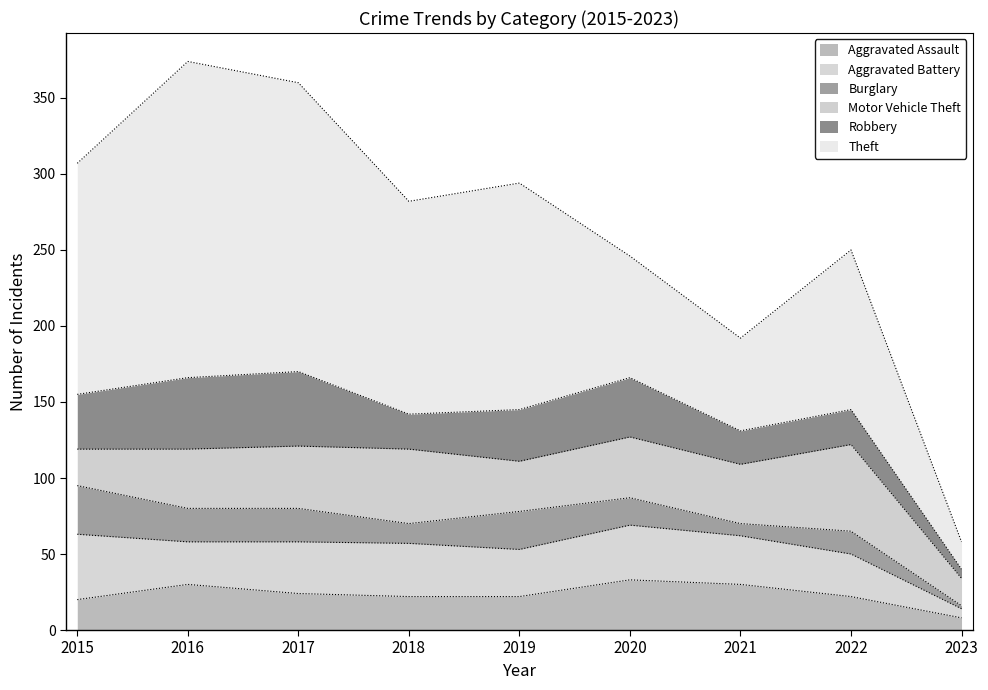

Count the number of data series in this chart.

6